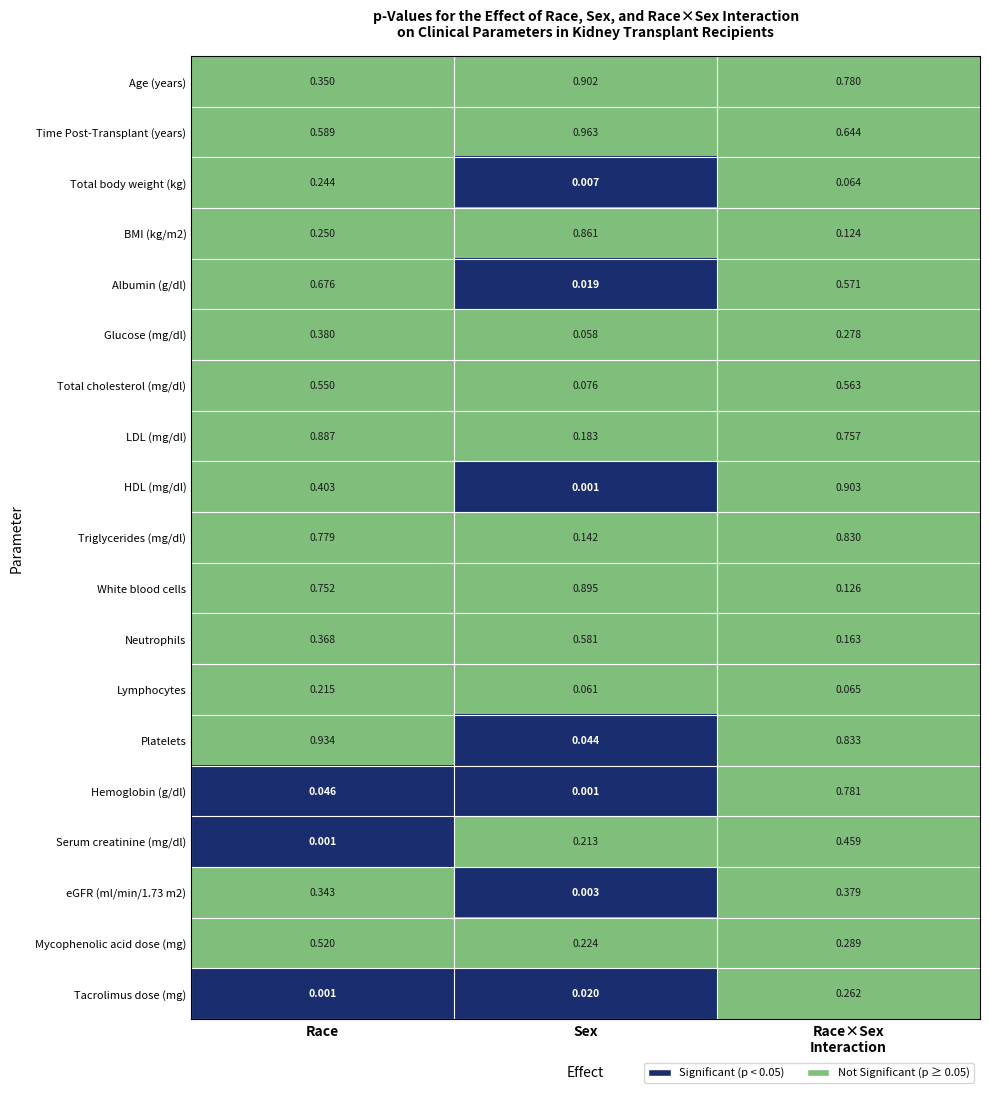

At which category does the chart reach its peak across all series?

Sex